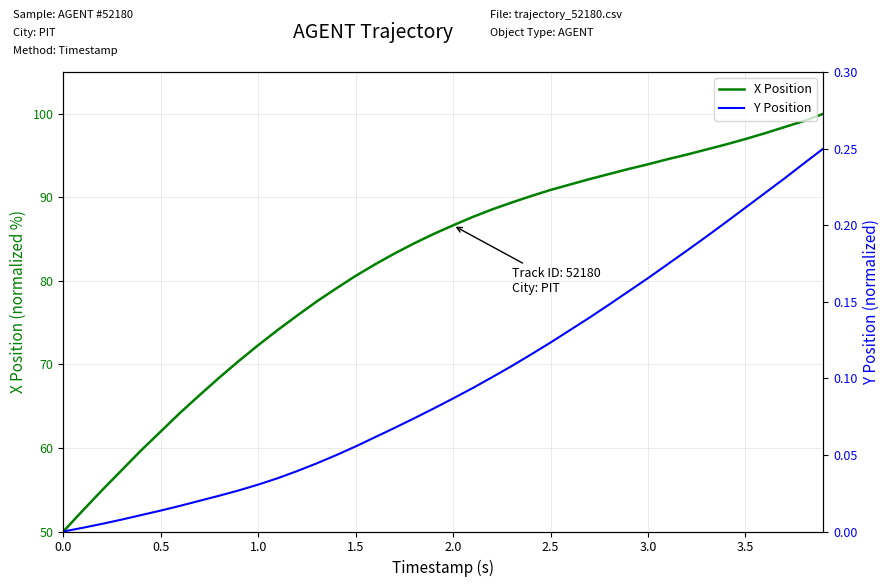

What is the lowest value of the X Position series?

50.0